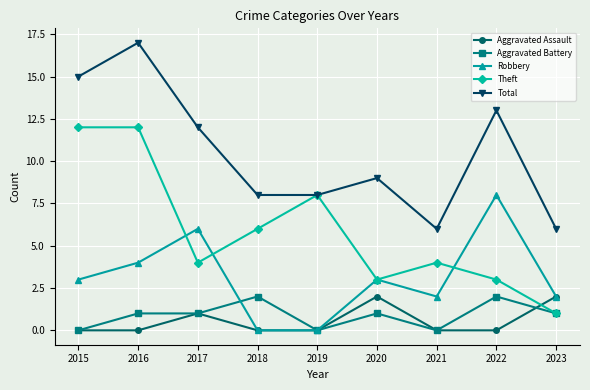

What is the approximate value of Theft at 2017?

4